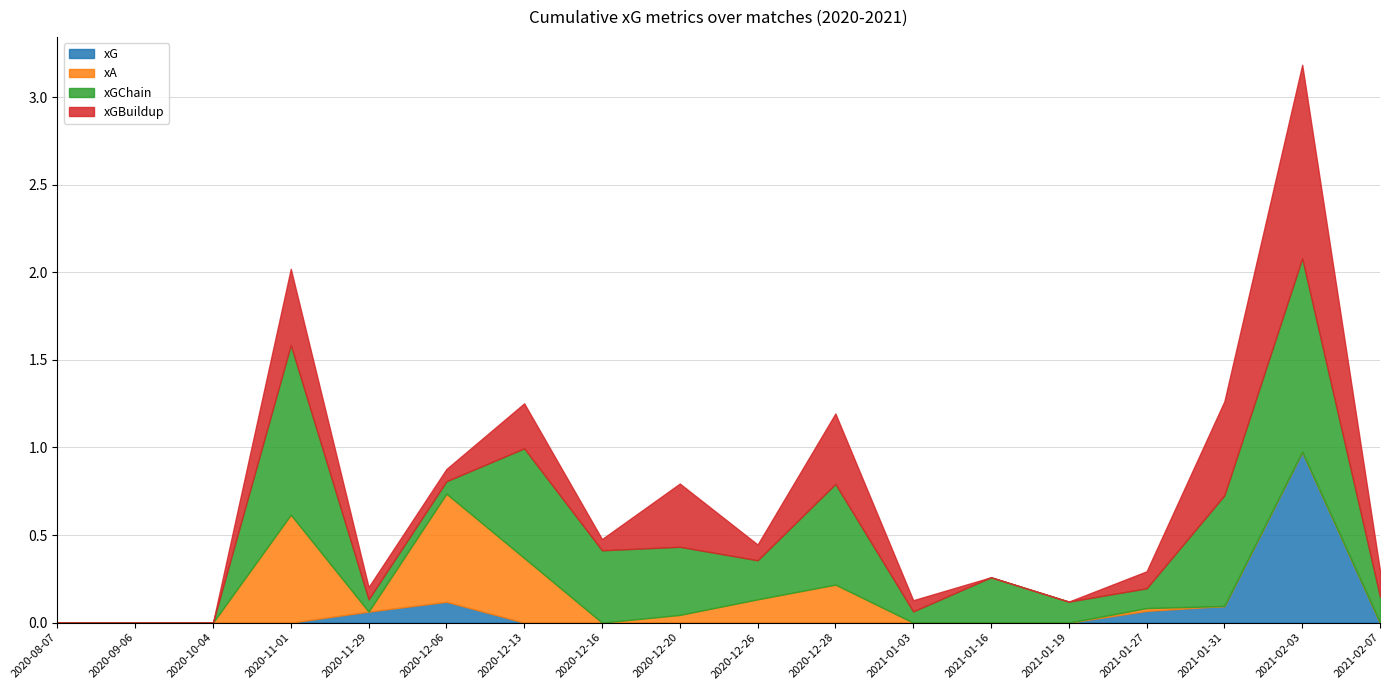

Which label corresponds to the largest value in the chart?

2021-02-03